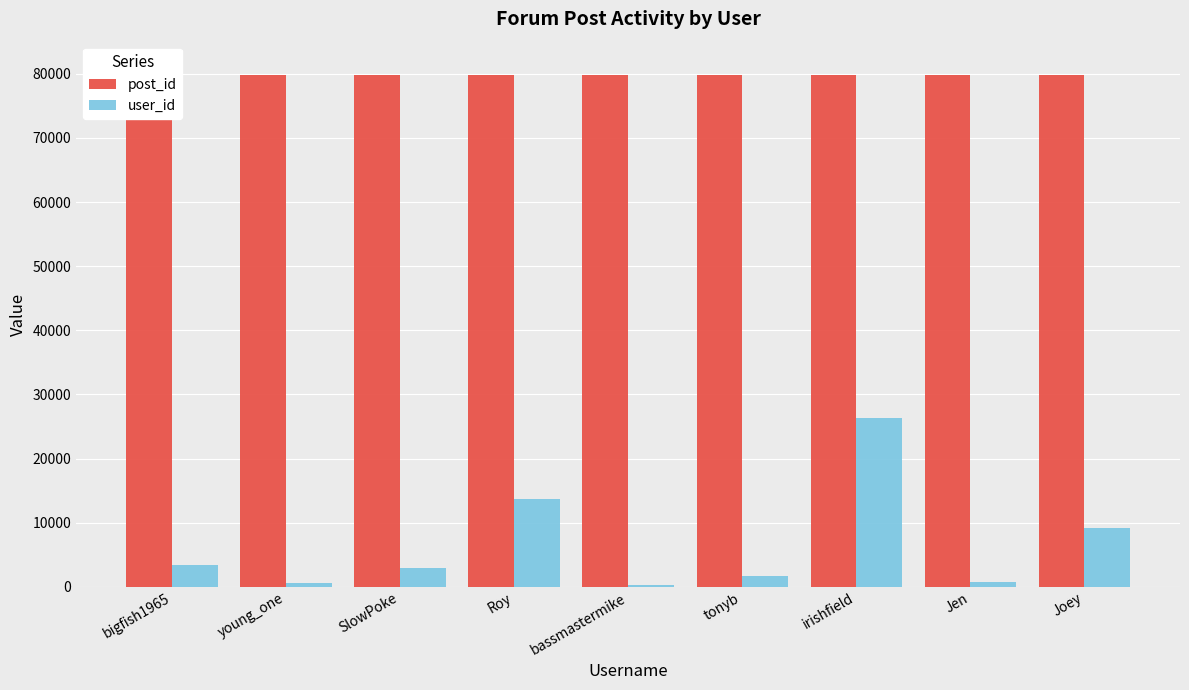

Where does the post_id series first go above 79779?

tonyb